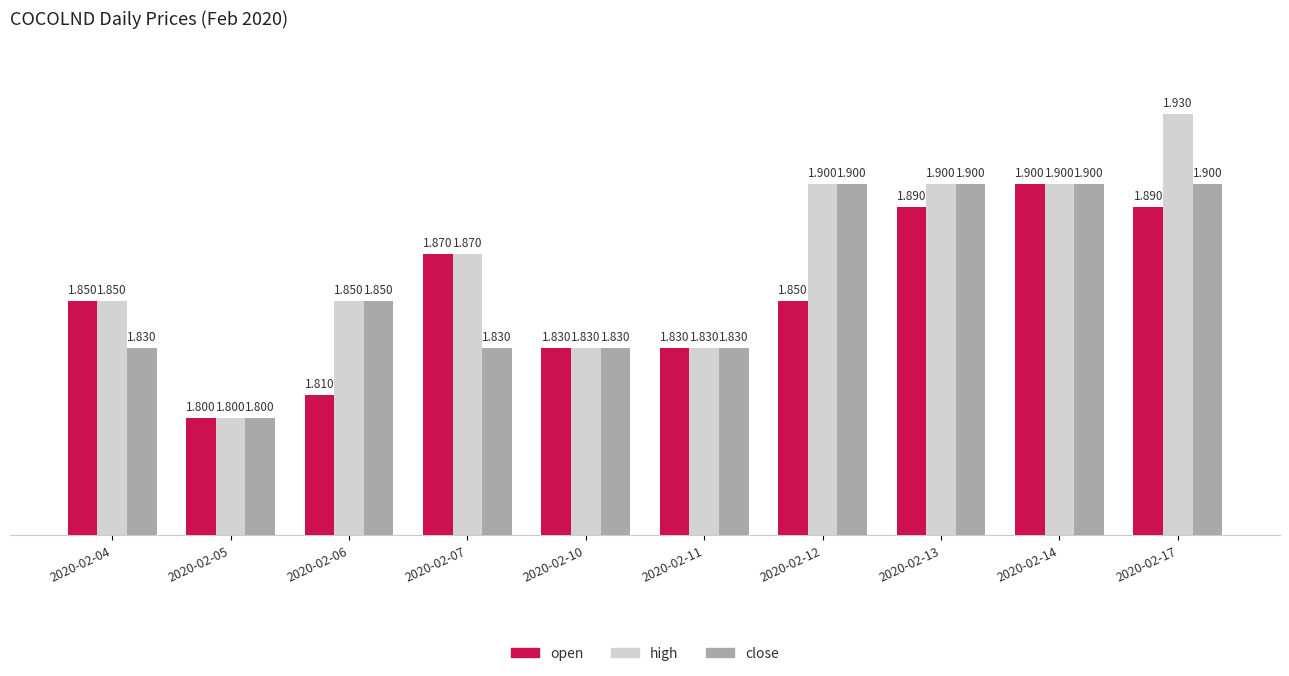

How many distinct data groups are displayed?

3